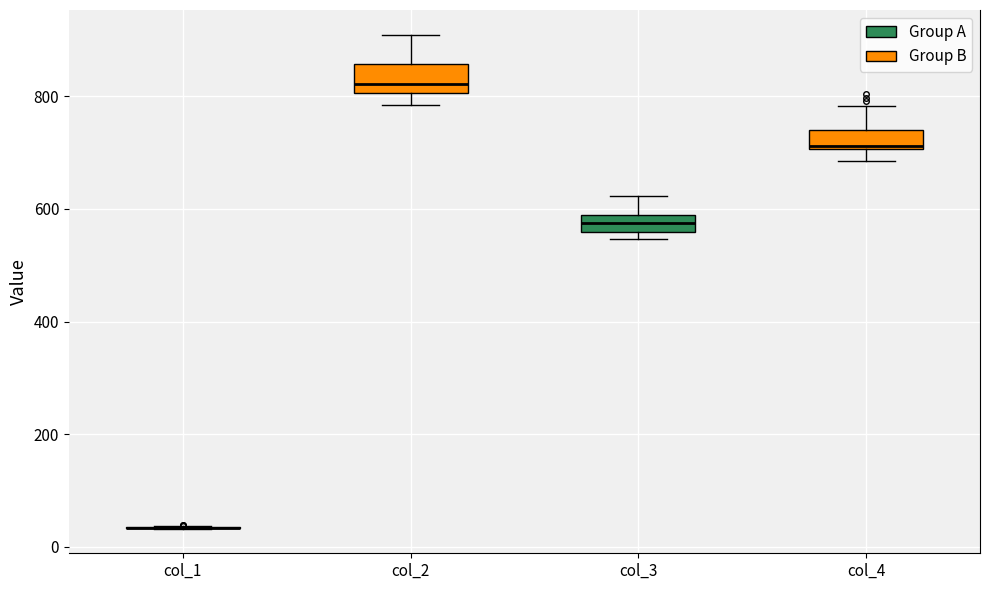

Reading left to right, transcribe this box plot: for each box, give where its median line is, the range the box spans, and where its two whiskers end, as read against the y-axis. The values are not printed on the chart, so give them approximately, as read against the axis.

col_1: box collapsed to a line at 40, whiskers 40 to 40
col_2: median 820, box 800 to 860, whiskers 780 to 900
col_3: median 580 (inside the box), box 560 to 580, whiskers 540 to 620
col_4: median 720, box 700 to 740, whiskers 680 to 780